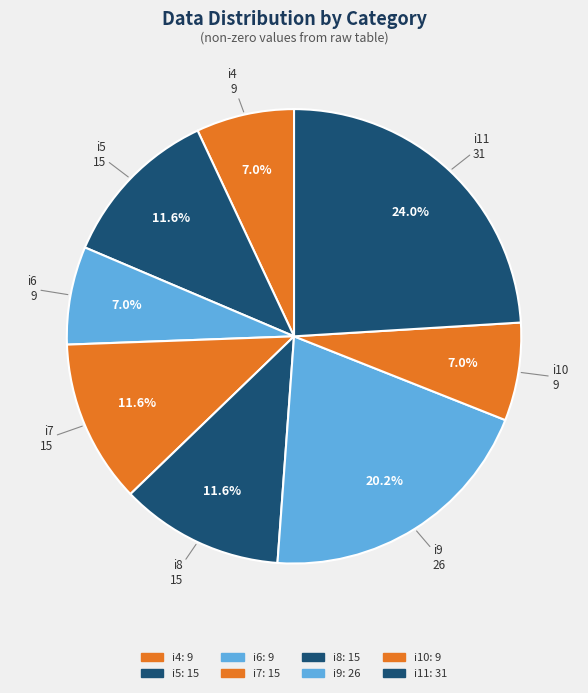

How many segments does this pie chart have?

8